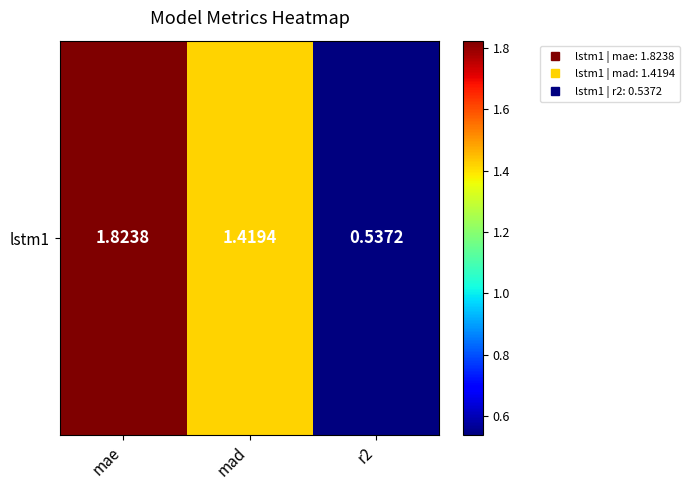

What is the difference between the values at r2 and mad?

0.9